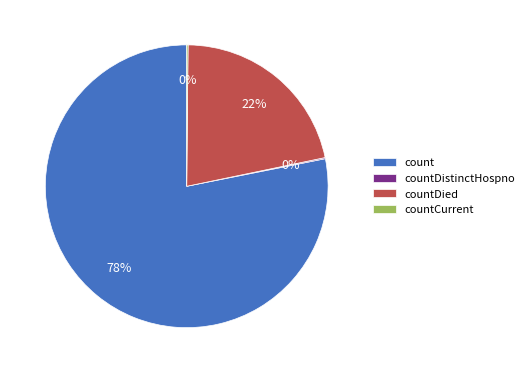

The countDied slice represents 34% of the pie. True or false?

False